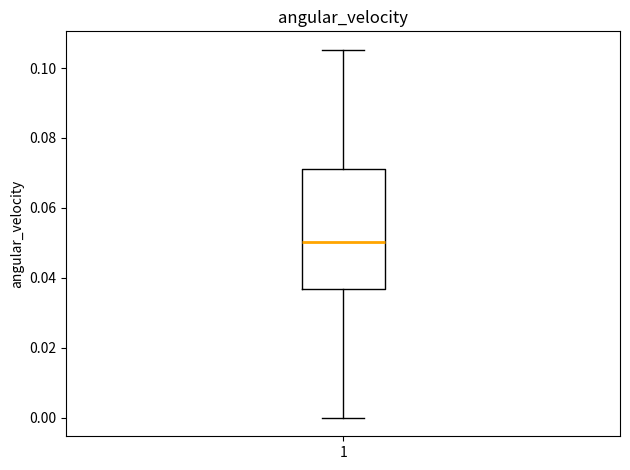

Read this box plot against the y-axis: the position of the median line, the range covered by the box, and the ends of both whiskers. The values are not printed on the chart, so give them approximately, as read against the axis.

median 0.050, box 0.036 to 0.072, whiskers 0.000 to 0.106